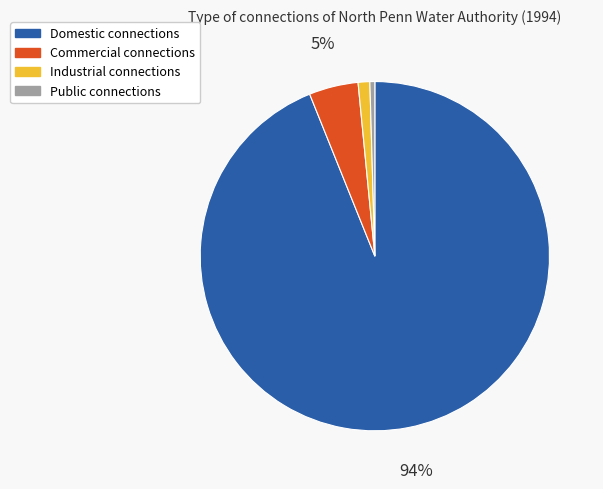

To the nearest percent, what is the combined percentage of Industrial and Domestic?

95%